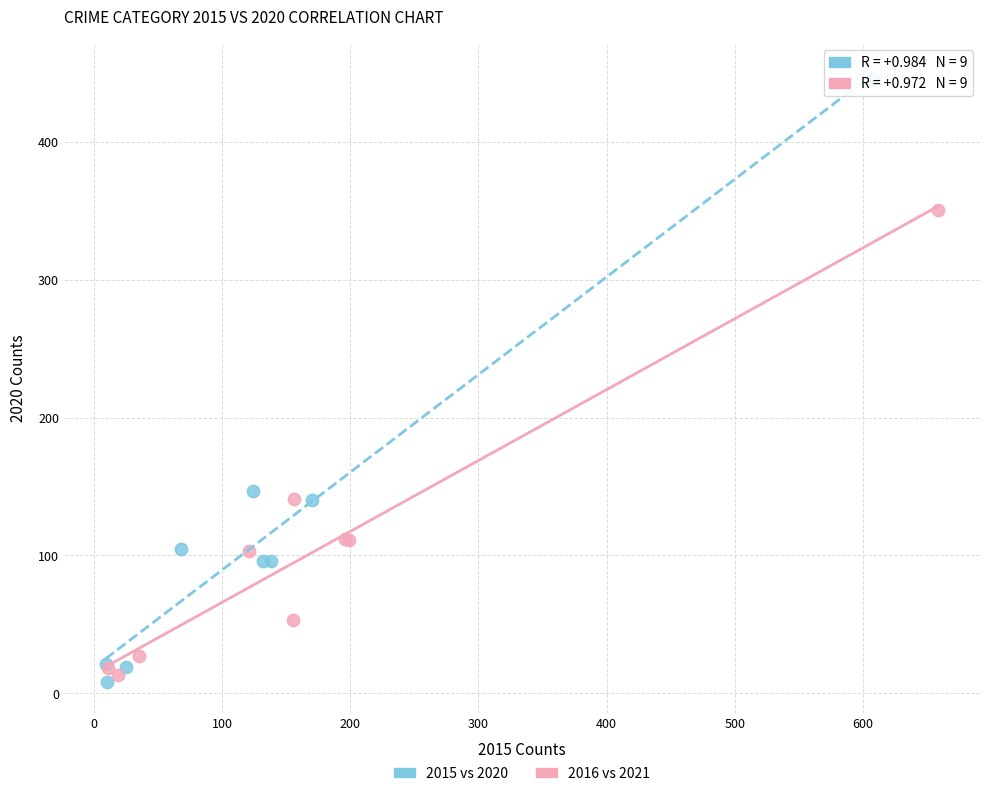

Which series has the widest spread of Y values?

2015 vs 2020